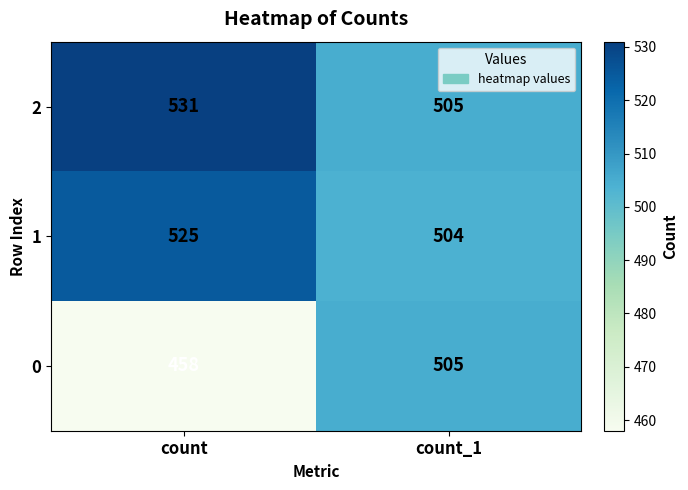

What value does the 0 series have at count_1?

505